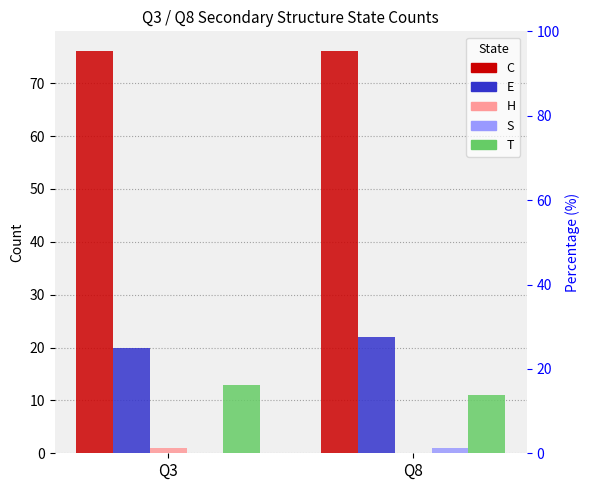

Which has a higher value, Q3 or Q8?

Q3